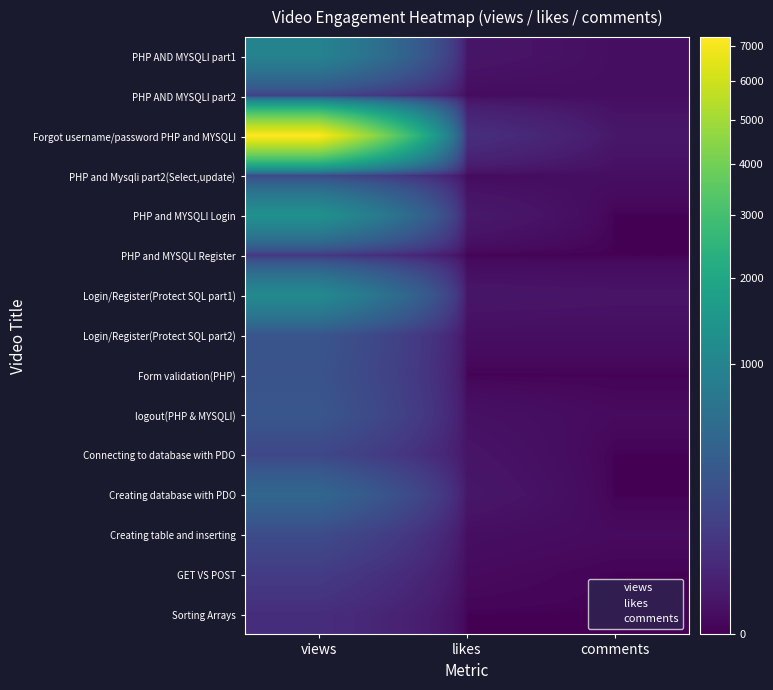

What is the difference between the highest and lowest values at views?

7216